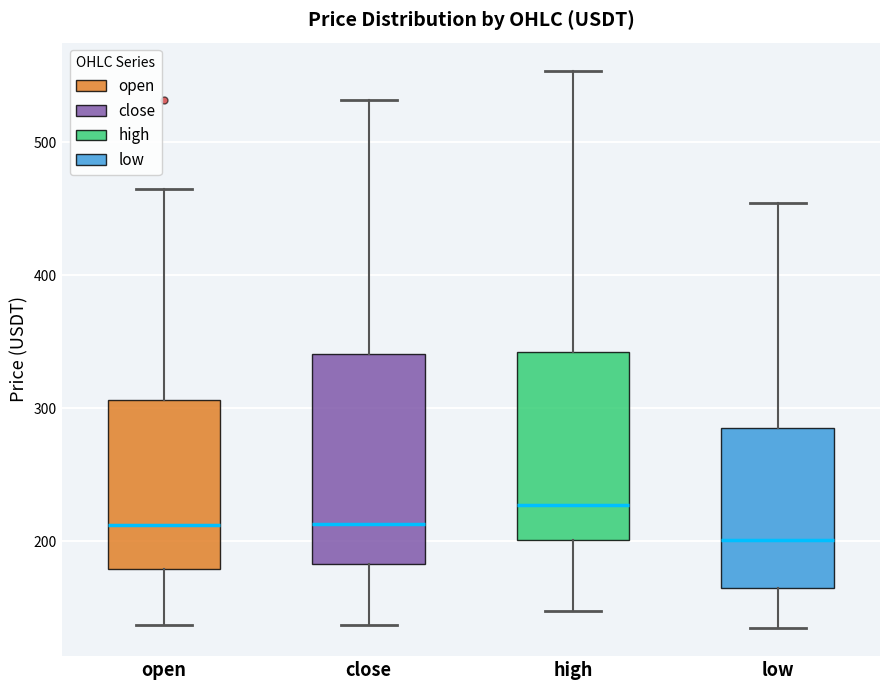

Reading left to right, transcribe this box plot: for each box, give where its median line is, the range the box spans, and where its two whiskers end, as read against the y-axis. The values are not printed on the chart, so give them approximately, as read against the axis.

open: median 210, box 180 to 310, whiskers 140 to 460
close: median 210, box 180 to 340, whiskers 140 to 530
high: median 230, box 200 to 340, whiskers 150 to 550
low: median 200, box 160 to 290, whiskers 130 to 450